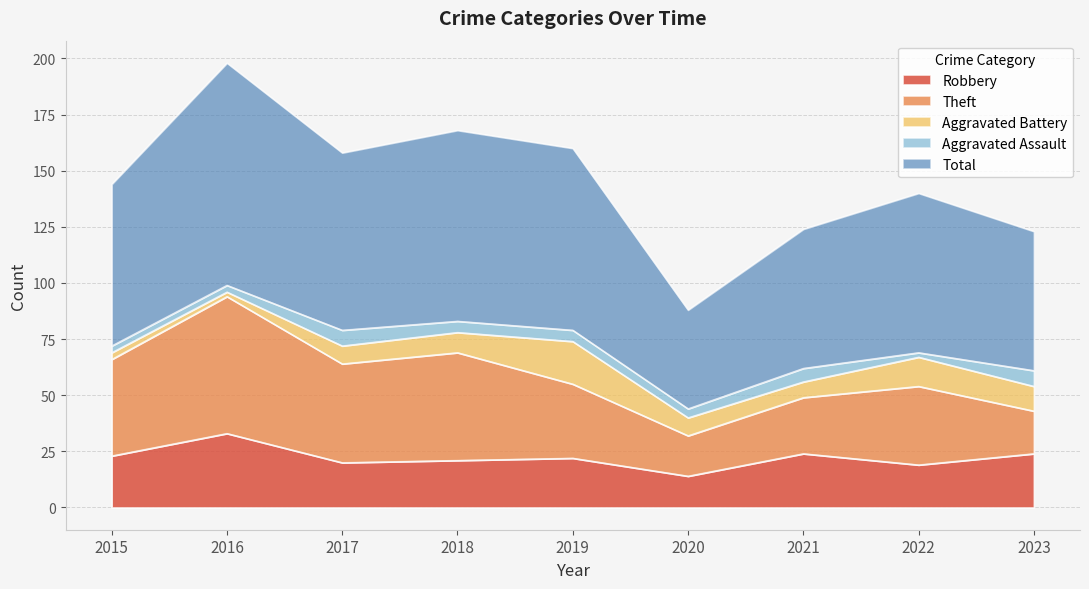

What is the difference between the maximum and minimum values in the Robbery series?

19